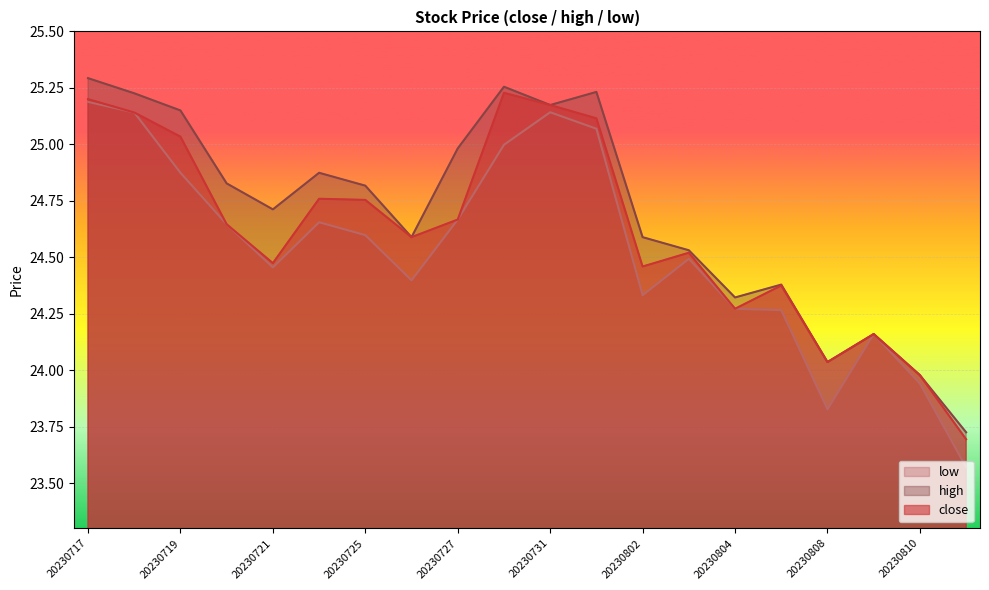

True or false: high and close intersect in this chart.

False